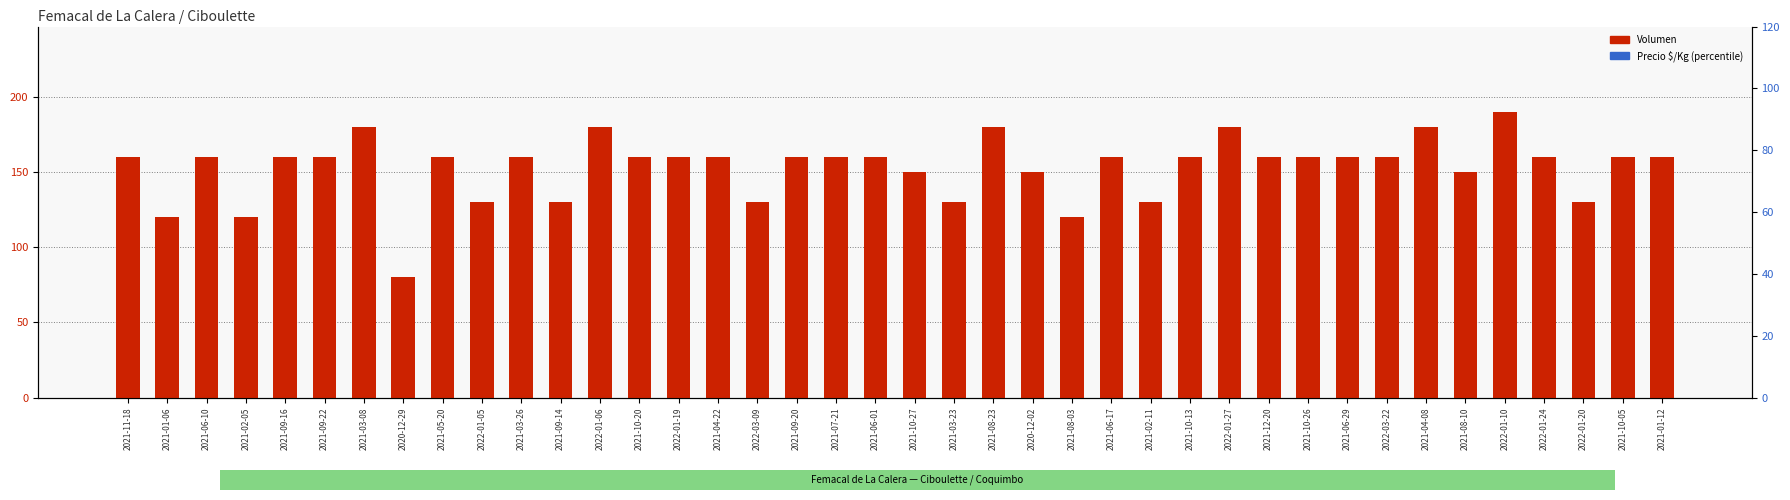

Rank the categories by Volumen value from highest to lowest.

2022-01-10, 2021-03-08, 2022-01-06, 2021-08-23, 2022-01-27, 2021-04-08, 2021-11-18, 2021-06-10, 2021-09-16, 2021-09-22, 2021-05-20, 2021-03-26, 2021-10-20, 2022-01-19, 2021-04-22, 2021-09-20, 2021-07-21, 2021-06-01, 2021-06-17, 2021-10-13, 2021-12-20, 2021-10-26, 2021-06-29, 2022-03-22, 2022-01-24, 2021-10-05, 2021-01-12, 2021-10-27, 2020-12-02, 2021-08-10, 2022-01-05, 2021-09-14, 2022-03-09, 2021-03-23, 2021-02-11, 2022-01-20, 2021-01-06, 2021-02-05, 2021-08-03, 2020-12-29